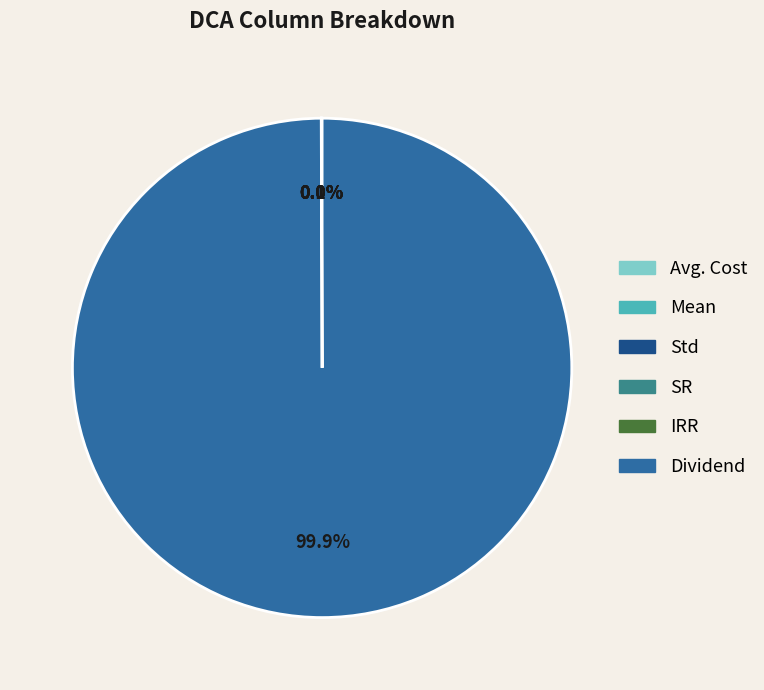

Which slice is the largest?

Dividend